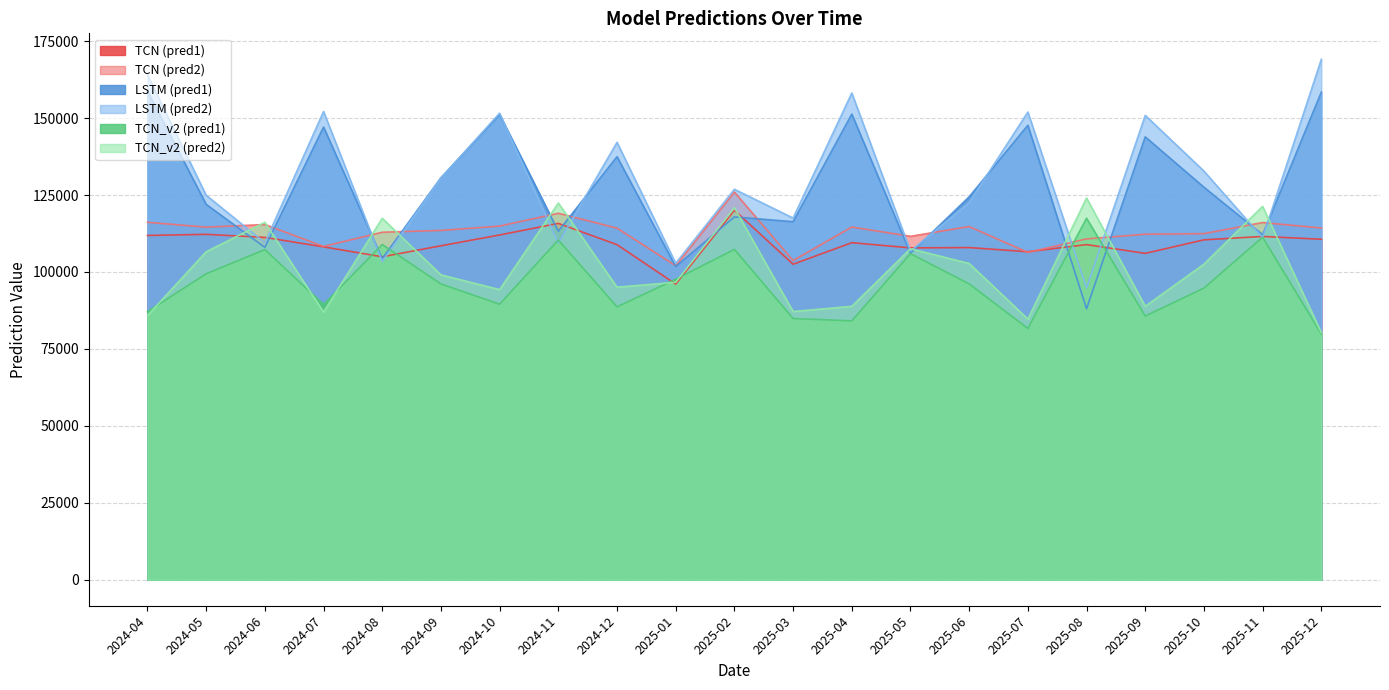

Reading right to left, extract all data points from this chart.

TCN_col1: 2025-12=110628.6	2025-11=111537.5	2025-10=110438.9	2025-09=106042.9	2025-08=108891.4	2025-07=106574.7	2025-06=107920.5	2025-05=107827.7	2025-04=109511.3	2025-03=102513.4	2025-02=120042.9	2025-01=96049.2	2024-12=108876.5	2024-11=115784.3	2024-10=112018.5	2024-09=108505.3	2024-08=104929.6	2024-07=108159.9	2024-06=111231.3	2024-05=112224.0	2024-04=111859.2
TCN_col2: 2025-12=114287.2	2025-11=116051.2	2025-10=112450.4	2025-09=112265.0	2025-08=110747.8	2025-07=106343.1	2025-06=114760.7	2025-05=111586.5	2025-04=114595.5	2025-03=103702.0	2025-02=125957.0	2025-01=102021.7	2024-12=114240.8	2024-11=119066.6	2024-10=114907.4	2024-09=113496.4	2024-08=112906.2	2024-07=108294.2	2024-06=115408.3	2024-05=114568.6	2024-04=116138.9
LSTM_col1: 2025-12=158421.4	2025-11=112108.6	2025-10=127528.1	2025-09=143898.0	2025-08=88041.6	2025-07=147673.4	2025-06=124421.8	2025-05=106089.8	2025-04=151293.1	2025-03=116321.0	2025-02=117890.7	2025-01=101753.3	2024-12=137461.0	2024-11=113239.1	2024-10=151145.0	2024-09=130619.4	2024-08=104346.7	2024-07=147082.7	2024-06=107998.3	2024-05=121964.6	2024-04=158715.1
LSTM_col2: 2025-12=169081.6	2025-11=111099.4	2025-10=132779.3	2025-09=150880.1	2025-08=94822.5	2025-07=151955.3	2025-06=122536.1	2025-05=106792.0	2025-04=158150.0	2025-03=117519.6	2025-02=126865.6	2025-01=102825.6	2024-12=142131.9	2024-11=109345.0	2024-10=151594.6	2024-09=130523.8	2024-08=103381.3	2024-07=152149.4	2024-06=109493.7	2024-05=124925.6	2024-04=164013.7
TCN_col5: 2025-12=79849.4	2025-11=111284.8	2025-10=94750.9	2025-09=85677.1	2025-08=117451.4	2025-07=81634.5	2025-06=96122.4	2025-05=105938.2	2025-04=84101.8	2025-03=84872.0	2025-02=107331.1	2025-01=97635.7	2024-12=88661.1	2024-11=110380.8	2024-10=89523.7	2024-09=96098.2	2024-08=108927.3	2024-07=89418.9	2024-06=107260.2	2024-05=99415.6	2024-04=87101.0
TCN_col6: 2025-12=80268.9	2025-11=121313.9	2025-10=102542.9	2025-09=88849.0	2025-08=124032.5	2025-07=84704.7	2025-06=102758.0	2025-05=107546.6	2025-04=88834.8	2025-03=87158.4	2025-02=120863.4	2025-01=96636.1	2024-12=95064.2	2024-11=122401.8	2024-10=94265.1	2024-09=99061.6	2024-08=117445.2	2024-07=86937.7	2024-06=116137.8	2024-05=106582.2	2024-04=85835.3